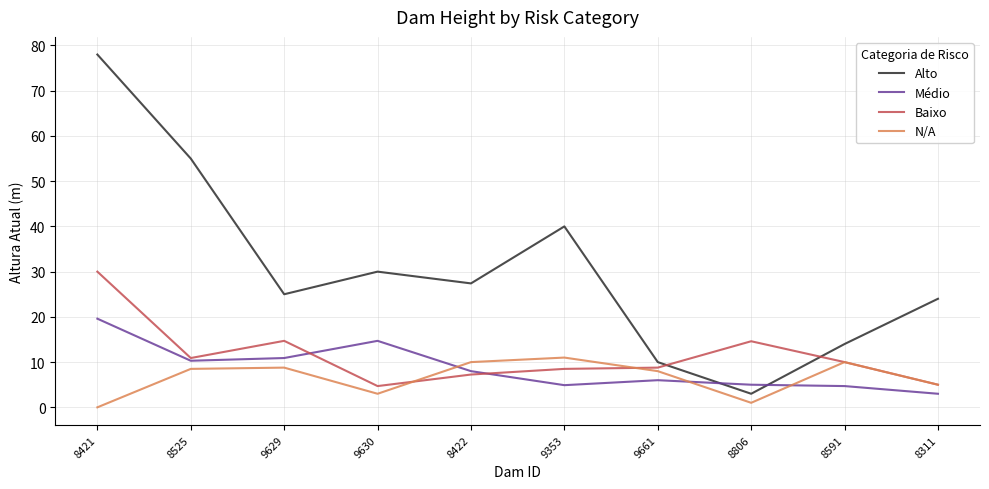

At 9353, list the series in order from smallest to largest.

Médio, Baixo, N/A, Alto